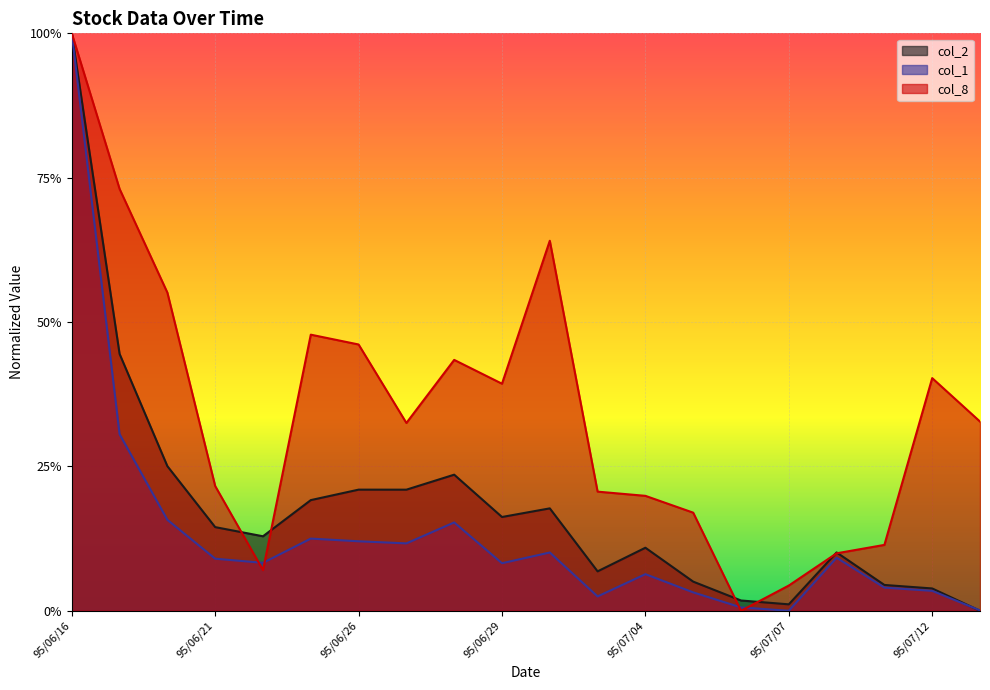

What is the value of the col_8 point at the 7th from the left?

0.5